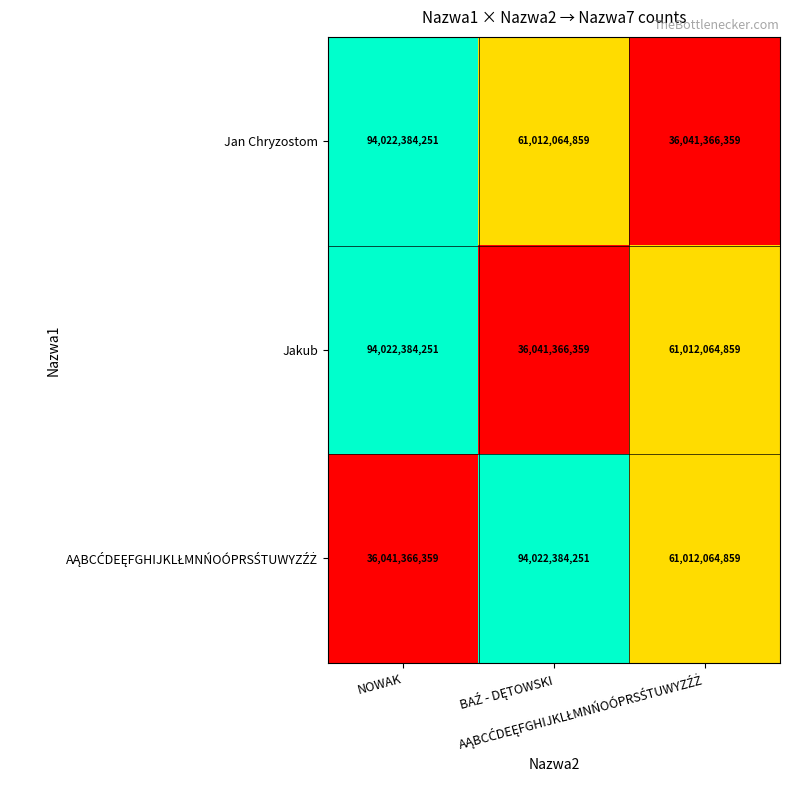

How many series are shown in this chart?

3